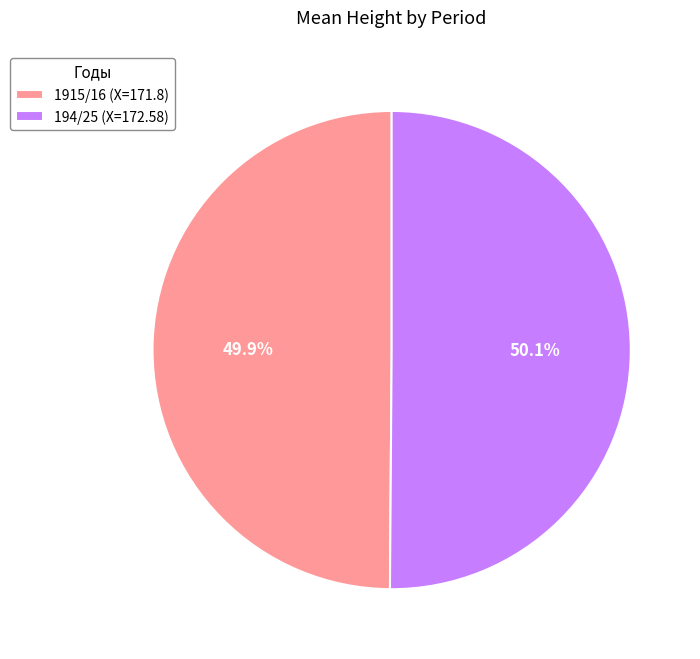

What is the ratio of the value at 194/25 (X=172.58) to the value at 1915/16 (X=171.8)?

1.0